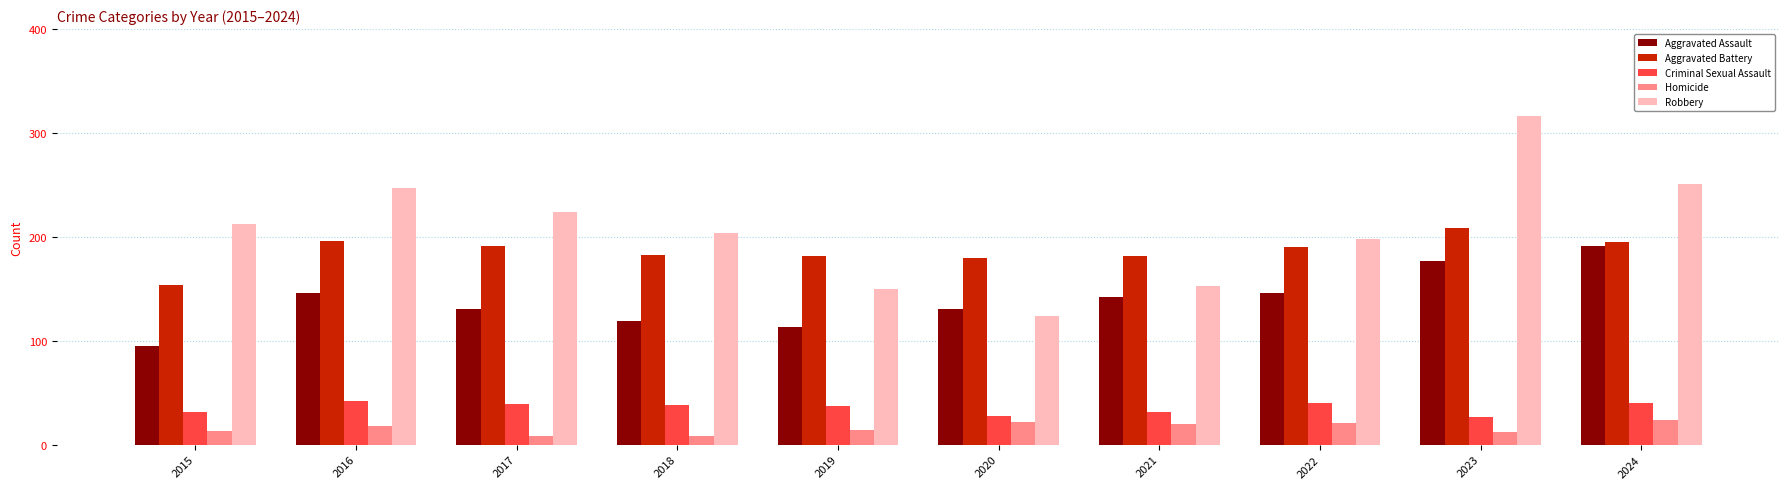

How many data points does each series have?

10